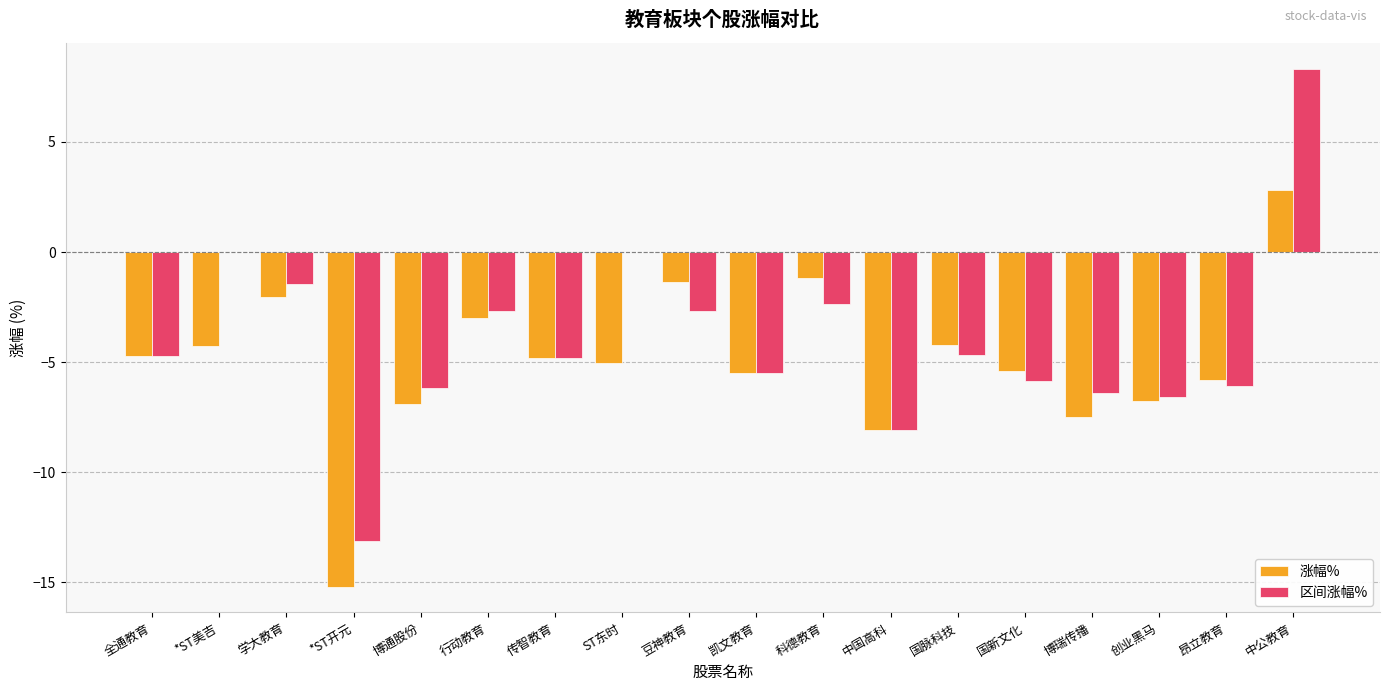

Between 学大教育 and 国脉科技, which series saw the biggest shift?

区间涨幅%